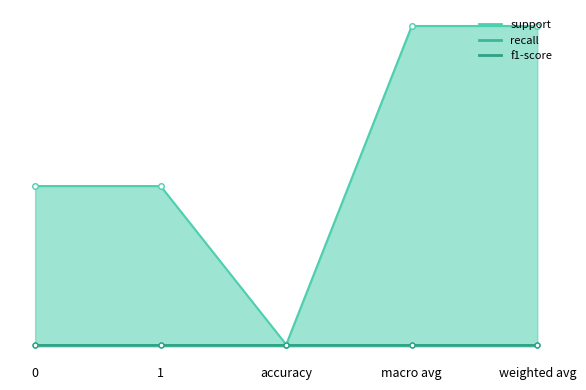

At which label does support first exceed 101?

macro avg